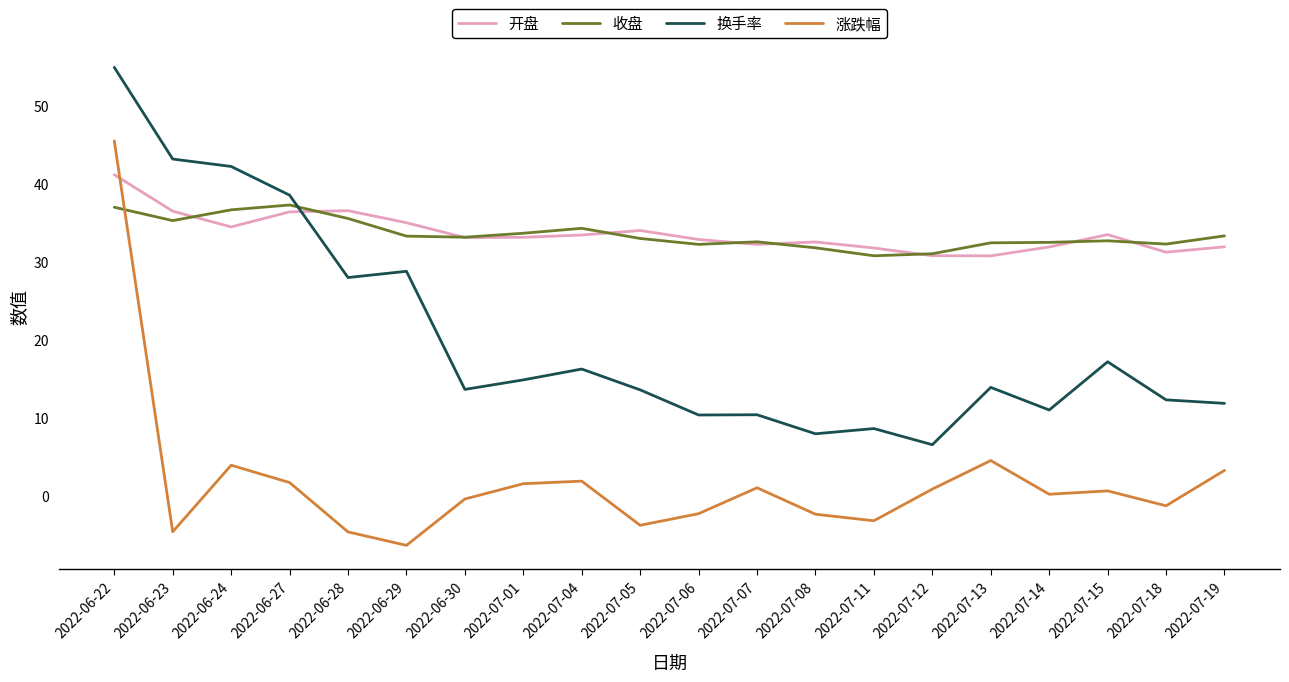

True or false: 开盘 has more than 1 interior local peaks.

True